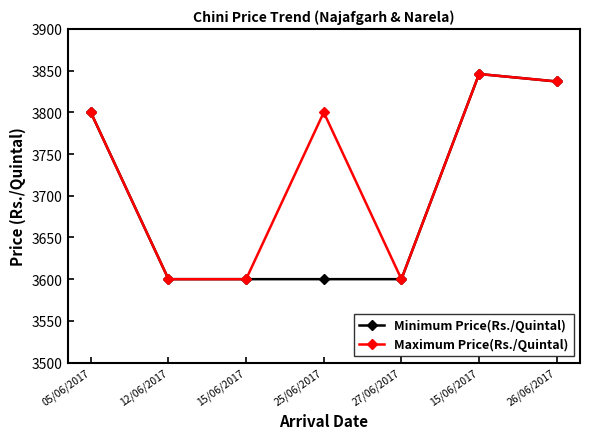

What is the label of the 2nd point from the left?

12/06/2017